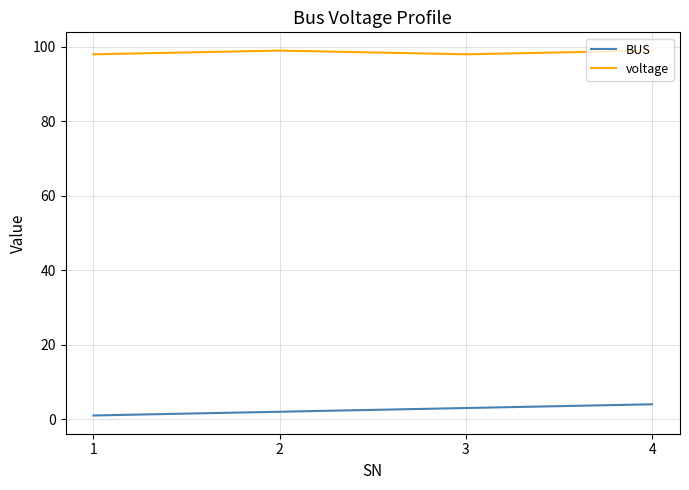

At which category is the sum across all series the highest?

4